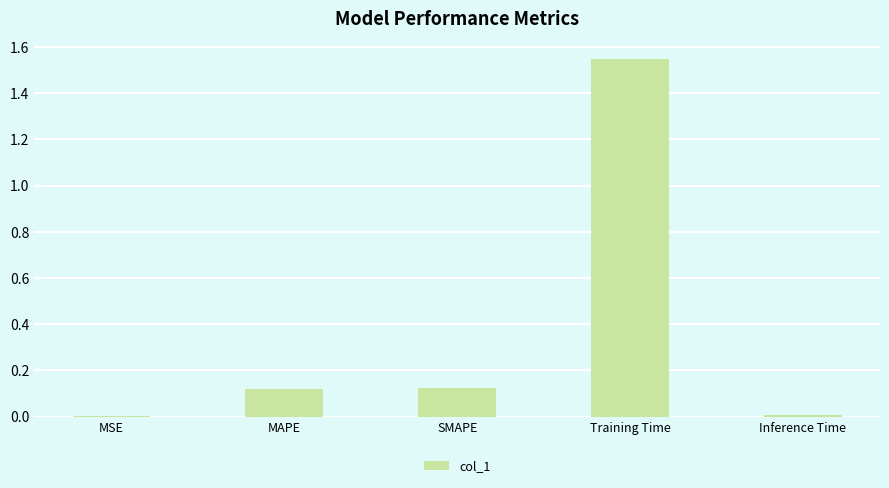

Which has a higher value, MAPE or Inference Time?

MAPE